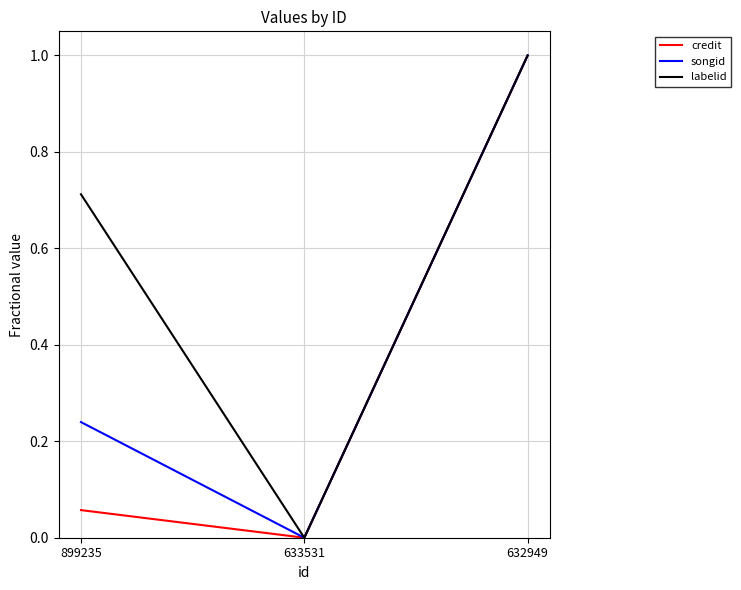

How many positive values does the labelid series have?

2